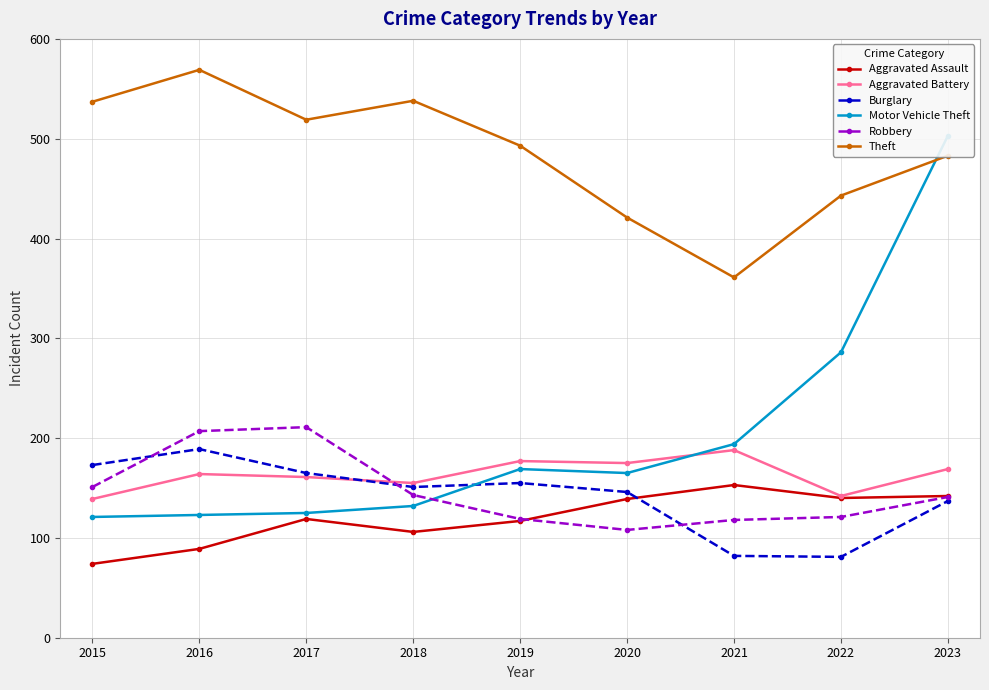

True or false: Aggravated Battery has a value of 241 at 2020.

False